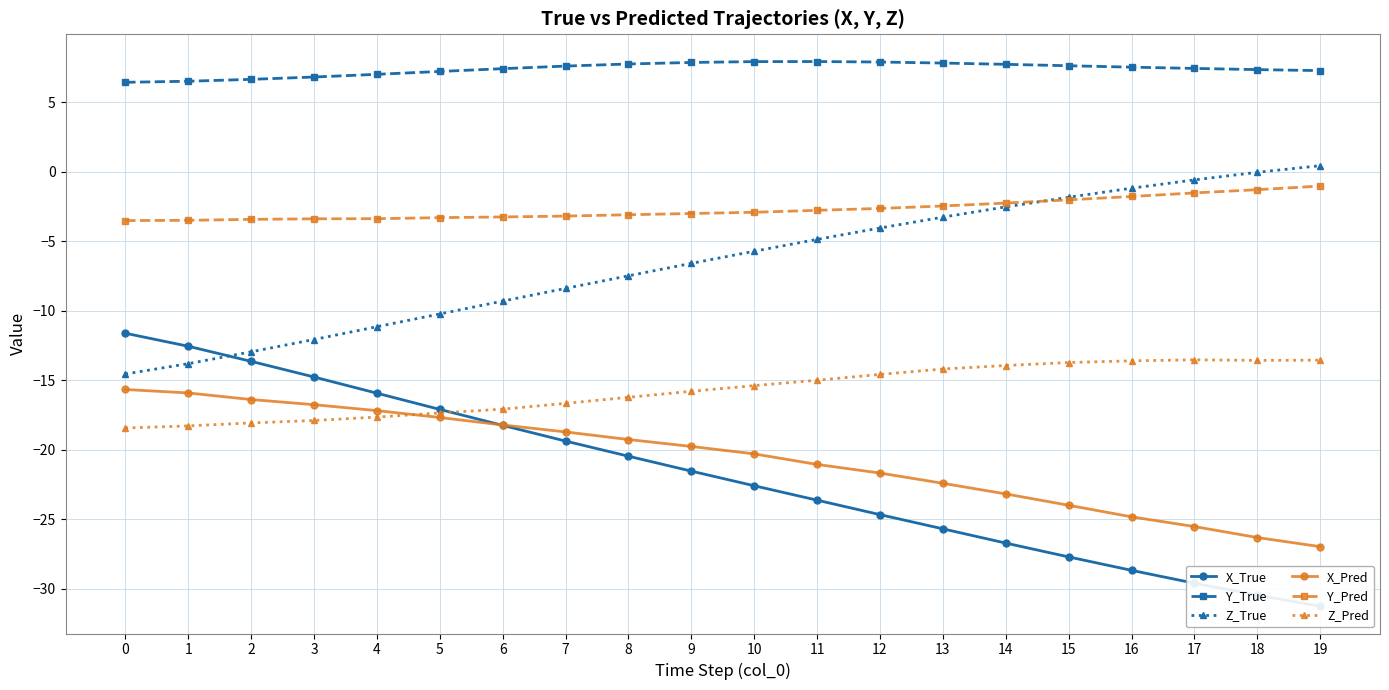

How many categories are shown in the chart?

20